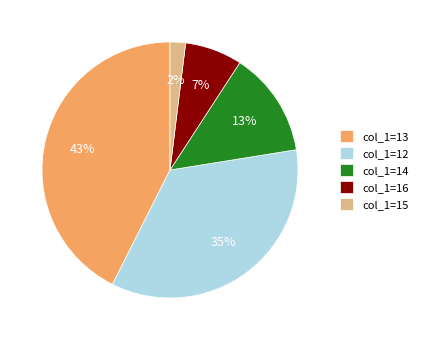

Rank the categories by value from lowest to highest.

col_1=15, col_1=16, col_1=14, col_1=12, col_1=13